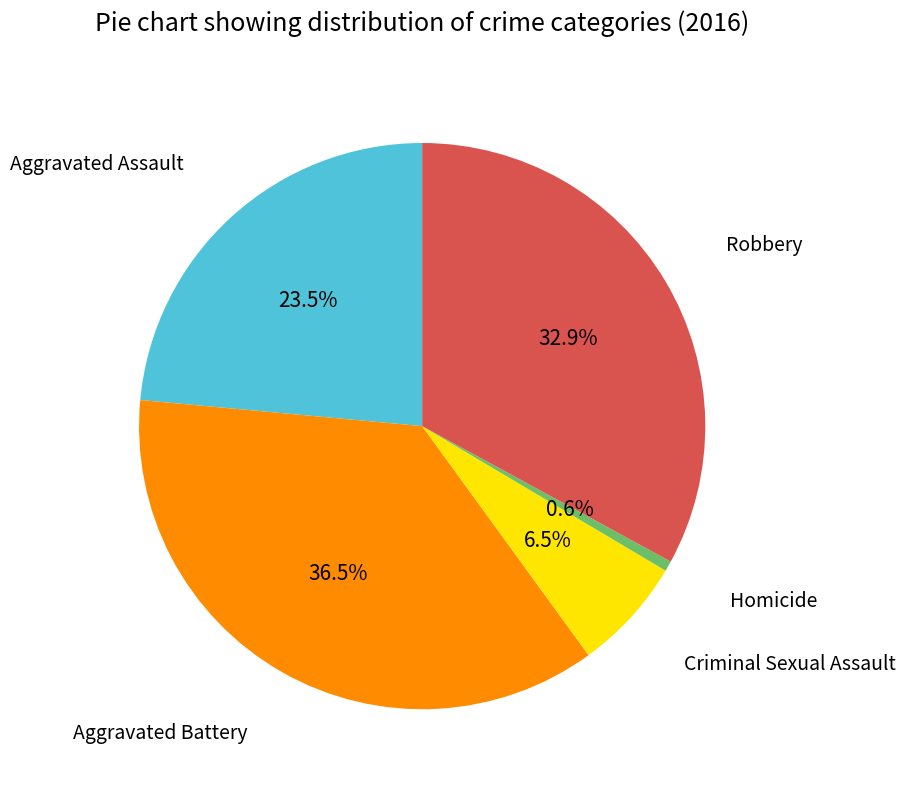

Is there a majority slice in this chart?

No